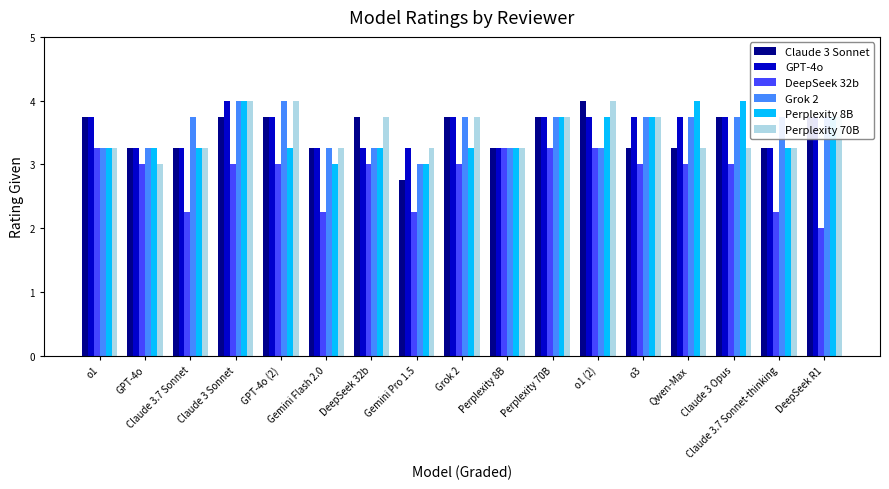

Count the GPT-4o values in the range 3 to 4.

17